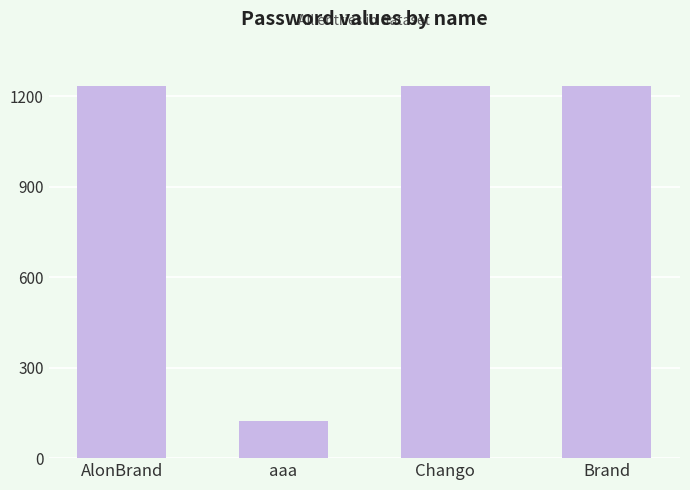

Count the number of data series in this chart.

1